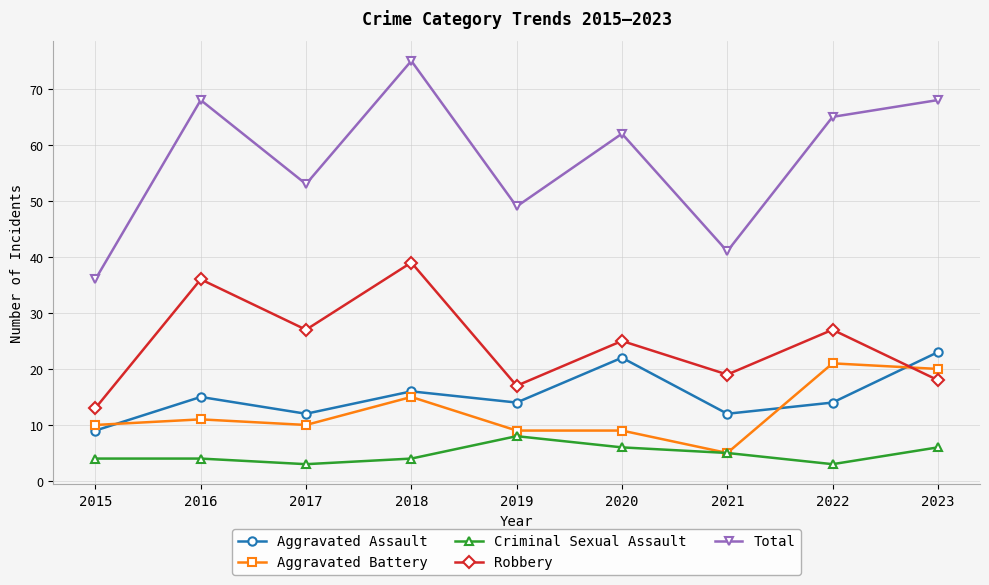

What are all the series names shown in the legend?

Aggravated Assault, Aggravated Battery, Criminal Sexual Assault, Robbery, Total